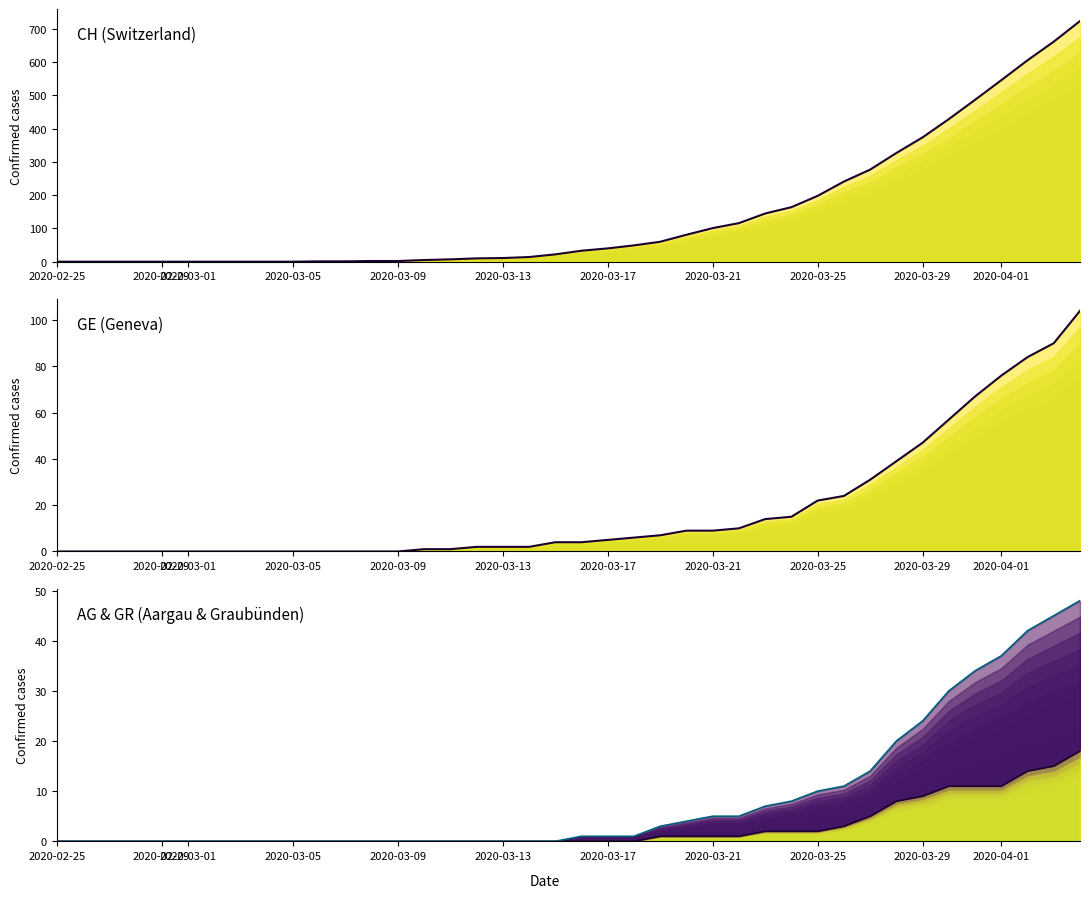

True or false: GR and GE cross at least once.

False